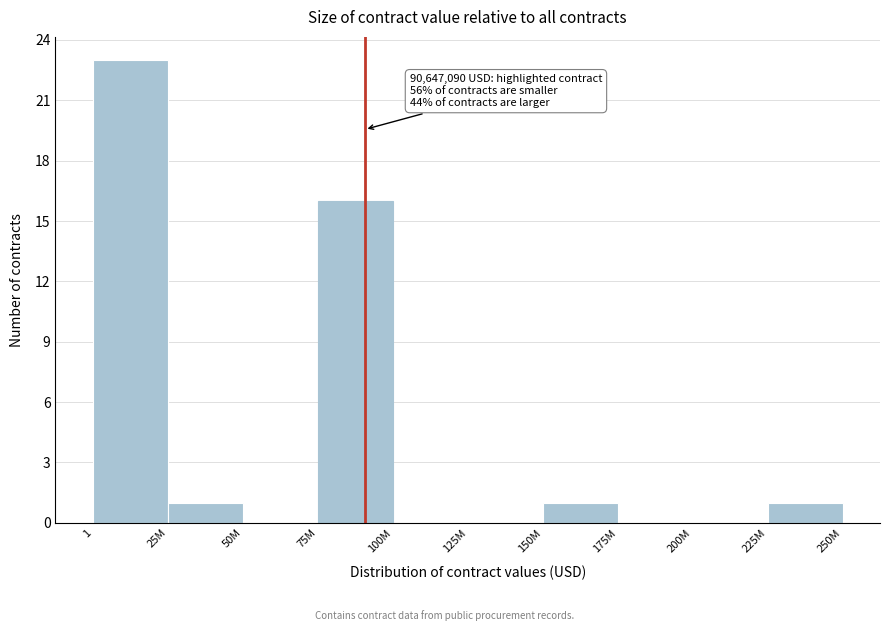

Reading right to left, list all the values displayed in this chart.

225M=1	200M=0	175M=0	150M=1	125M=0	100M=0	75M=16	50M=0	25M=1	1=23